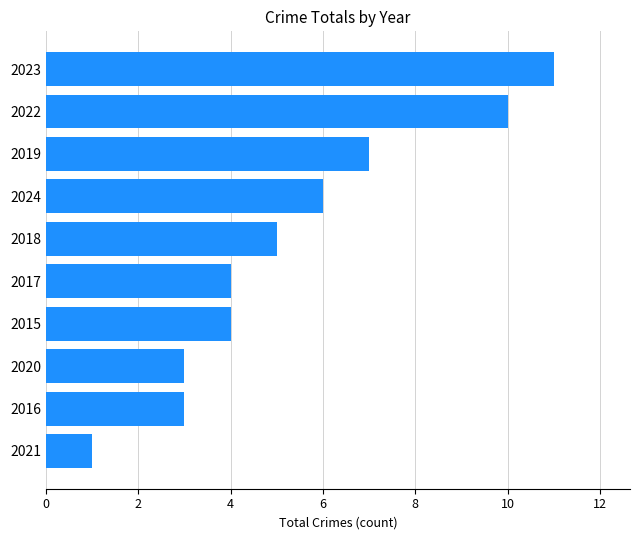

What is the change in value from 2021 to 2015?

+3